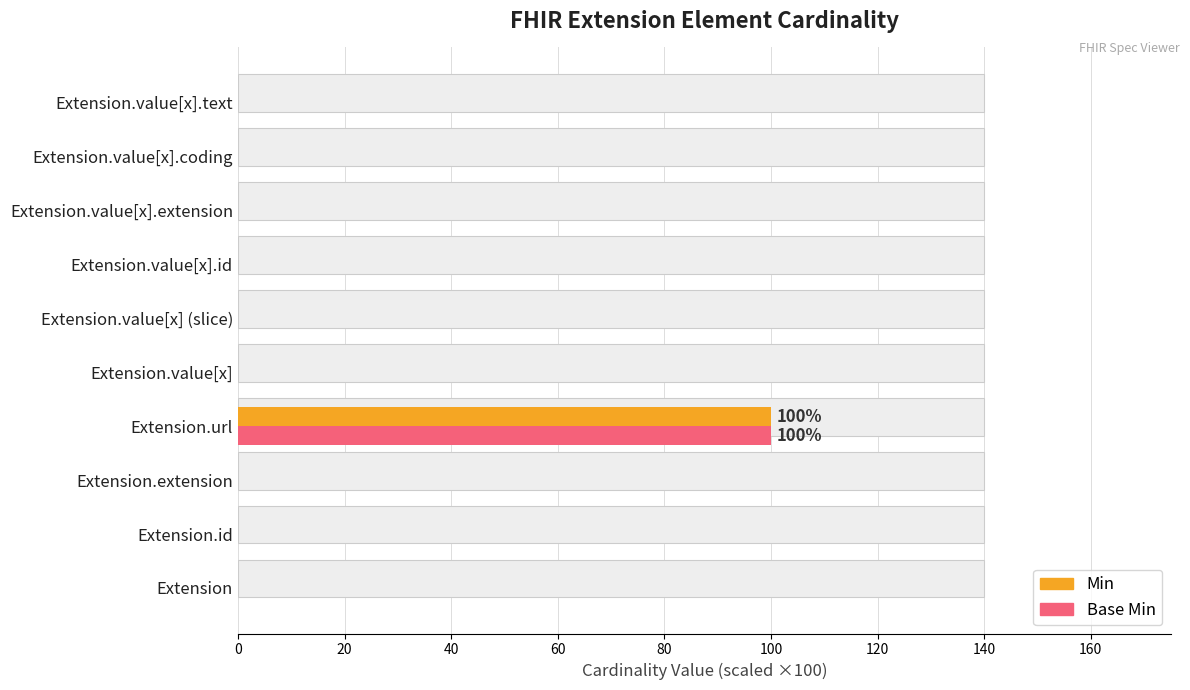

The Min series shows 67 at Extension.value[x].id. True or false?

False